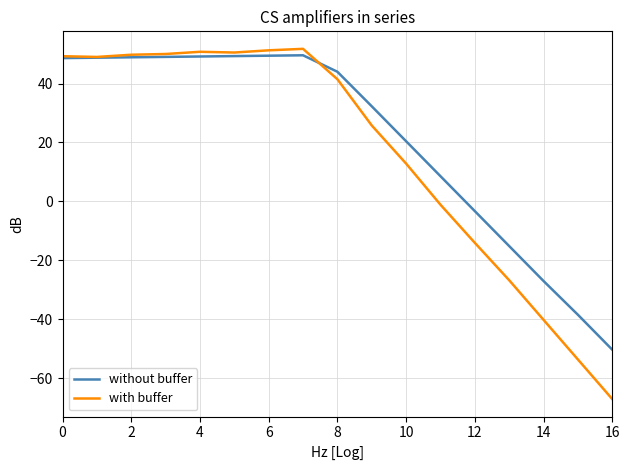

Which series has the largest range (max minus min)?

with buffer